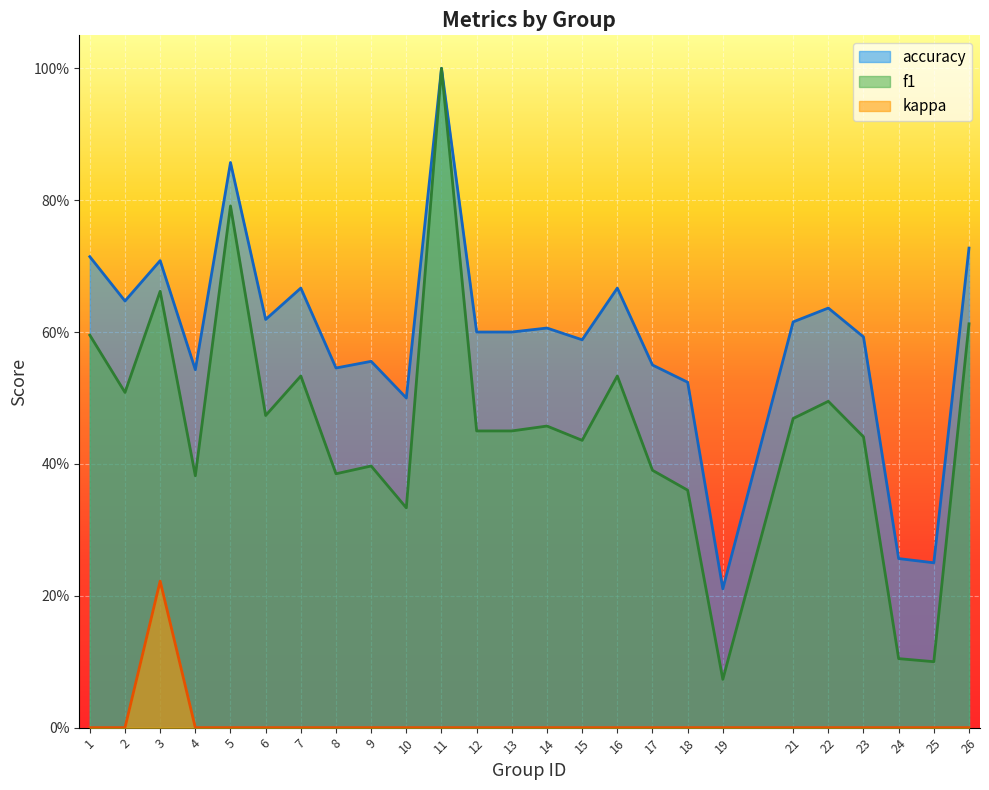

What is the value of the accuracy point at the 20th from the left?

0.6